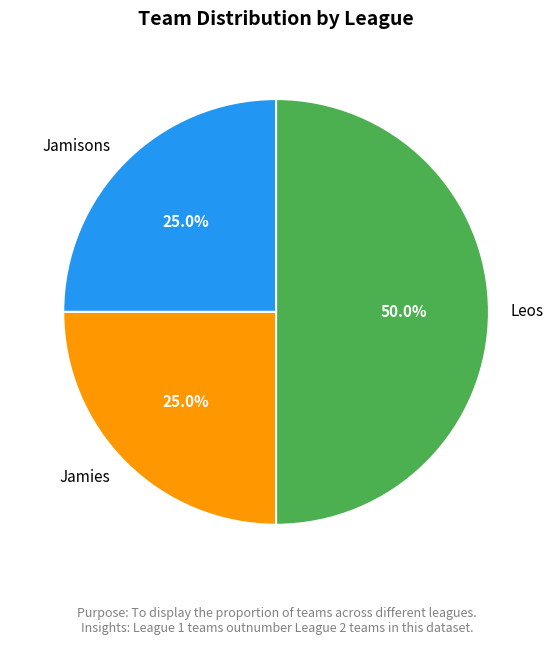

What is the largest slice in the pie chart?

Leos